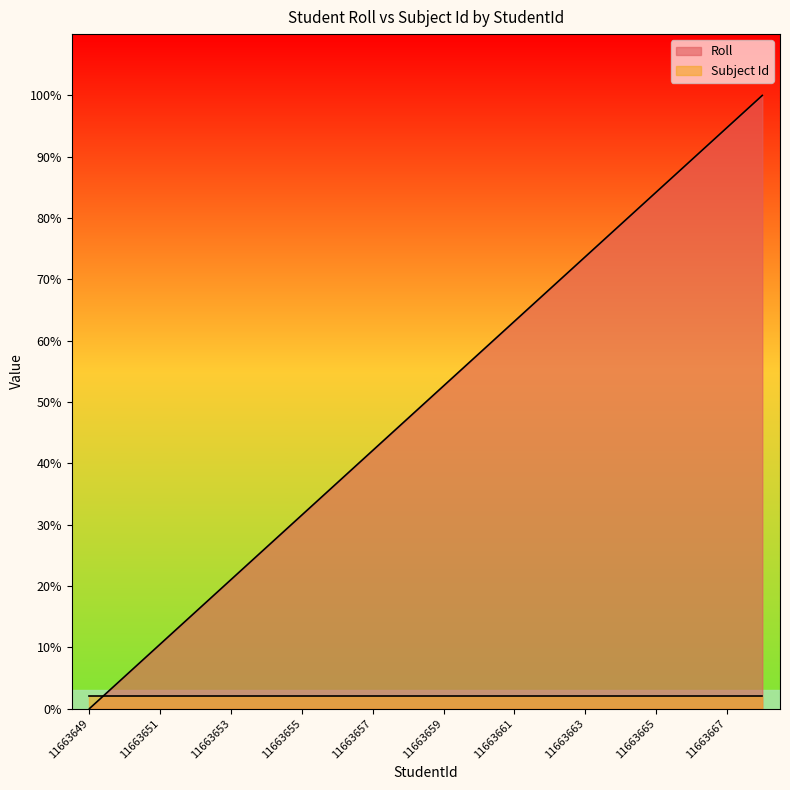

Reading left to right, list all the values displayed in this chart.

11663649=0.0	11663650=5.3	11663651=10.5	11663652=15.8	11663653=21.1	11663654=26.3	11663655=31.6	11663656=36.8	11663657=42.1	11663658=47.4	11663659=52.6	11663660=57.9	11663661=63.2	11663662=68.4	11663663=73.7	11663664=78.9	11663665=84.2	11663666=89.5	11663667=94.7	11663668=100.0